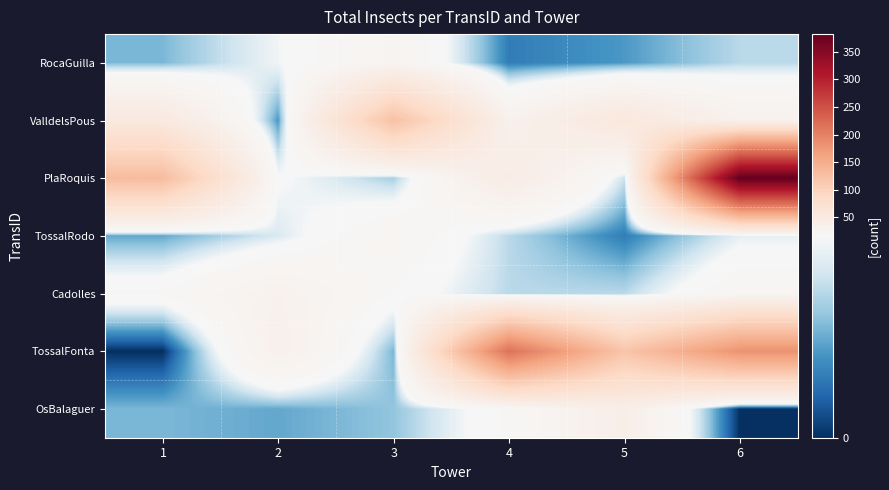

Which series has the largest total across all categories?

PlaRoquis